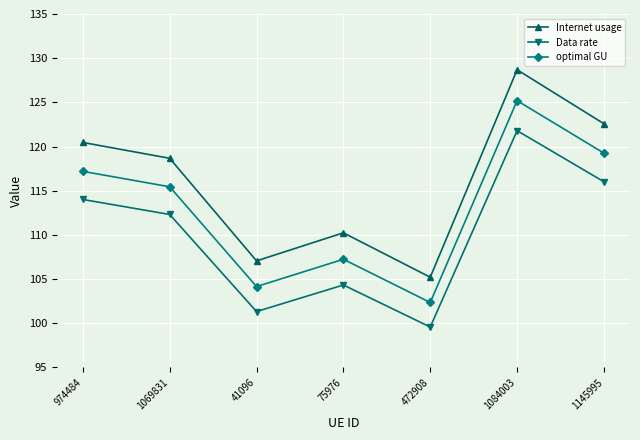

At how many categories does at least one series exceed 122?

2